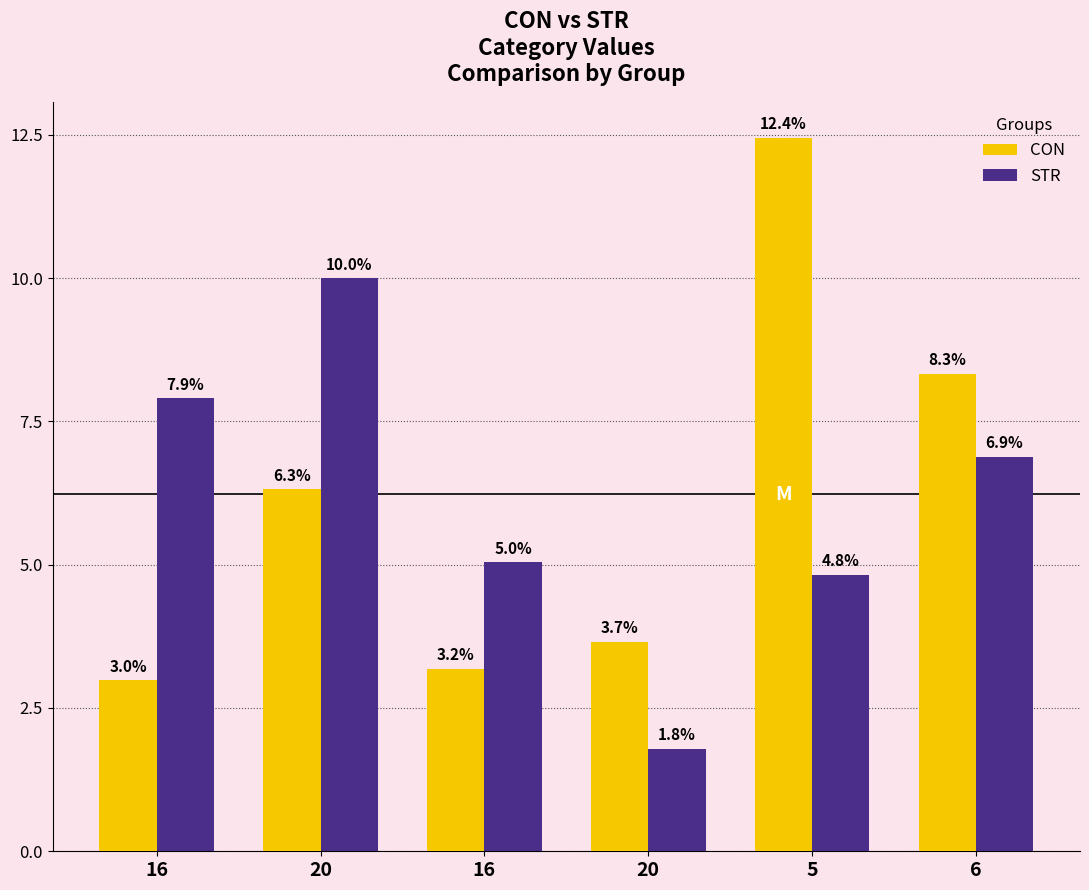

Which category has the highest value across all series?

5